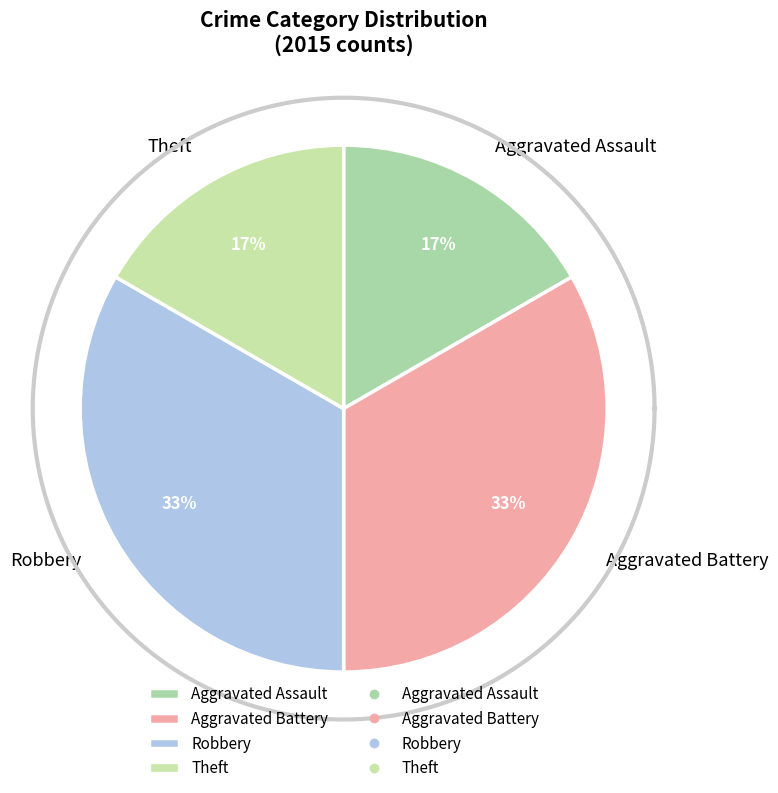

What portion of the pie excludes Robbery?

66.7%